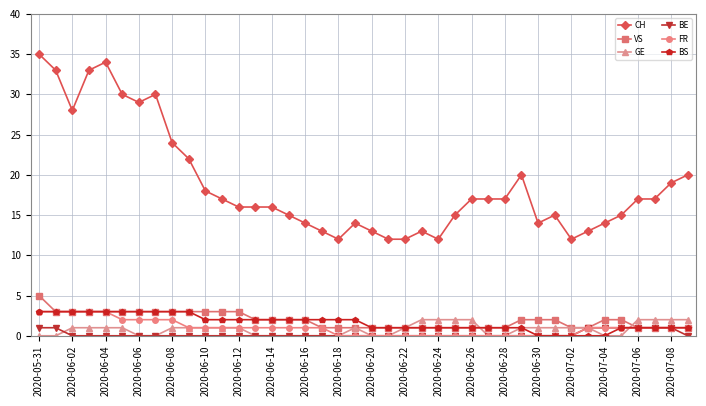

At how many categories does at least one series exceed 11?

40